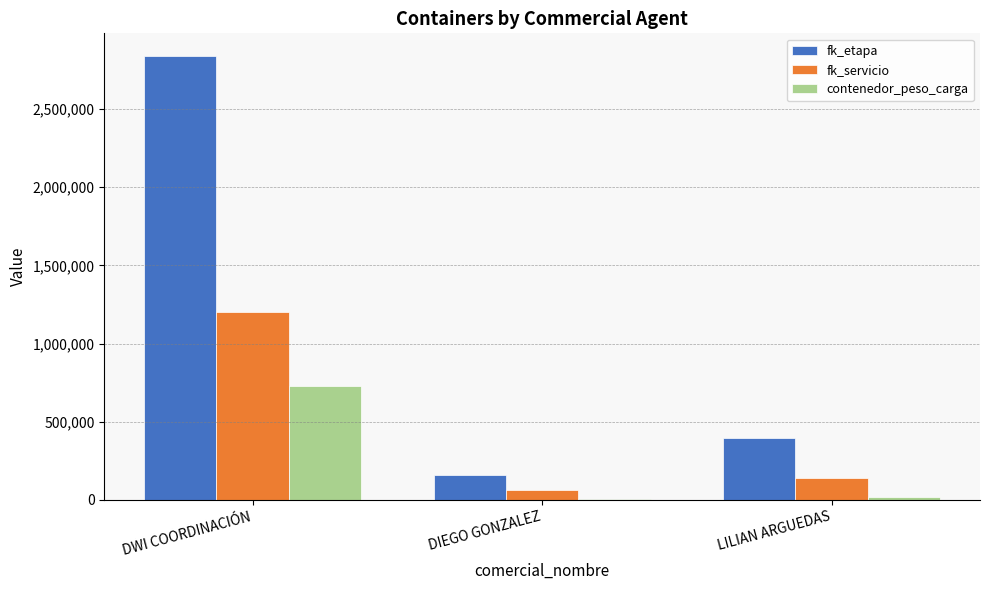

At which label does fk_servicio first exceed 138738?

DWI COORDINACIÓN